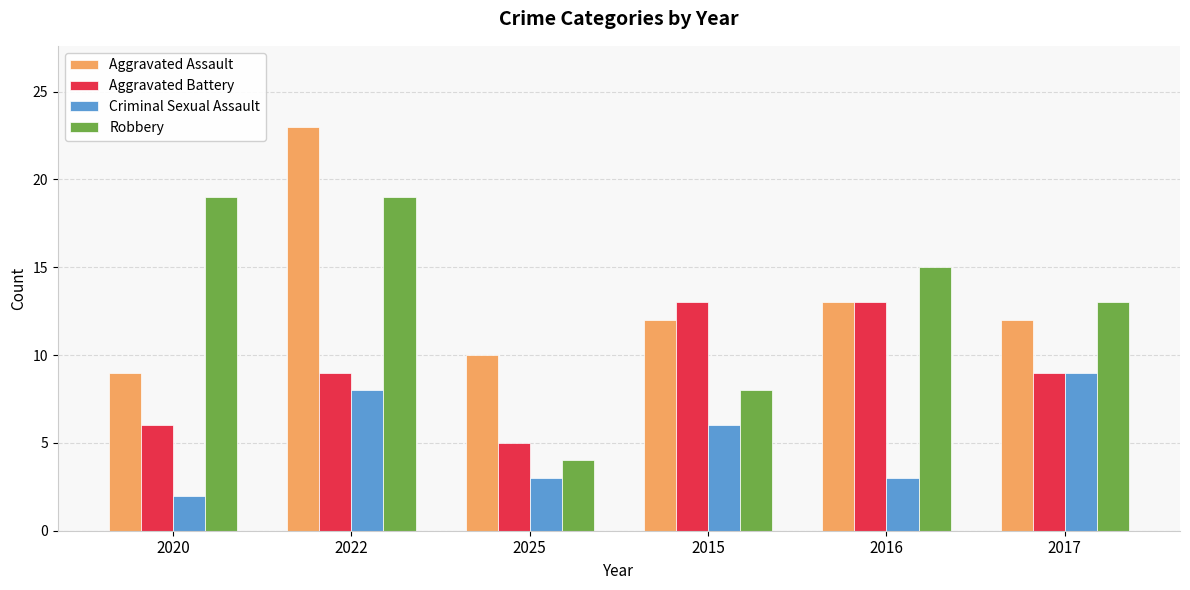

Where is Aggravated Assault nearest to the value 16?

2016